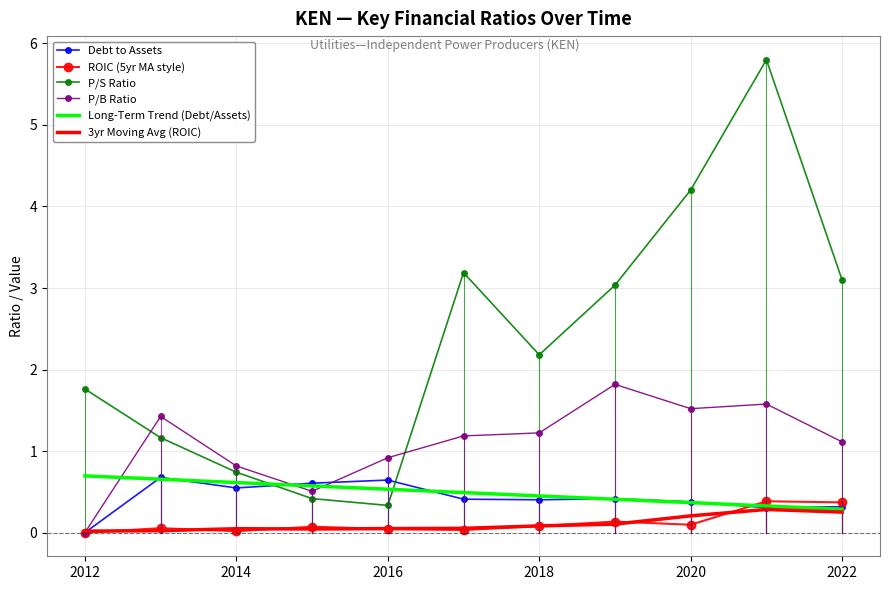

Which series has the widest spread of values?

P/S Ratio